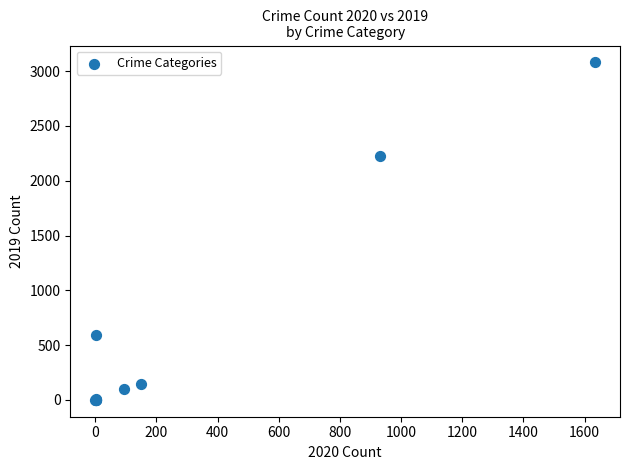

What Y value in the scatter plot is closest to 1540?

2230